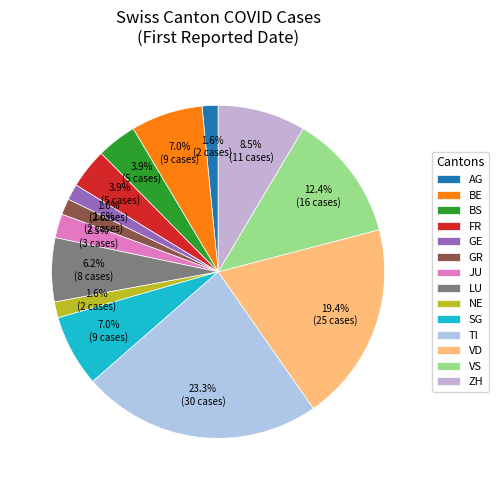

True or false: ZH accounts for 9% of the total.

True